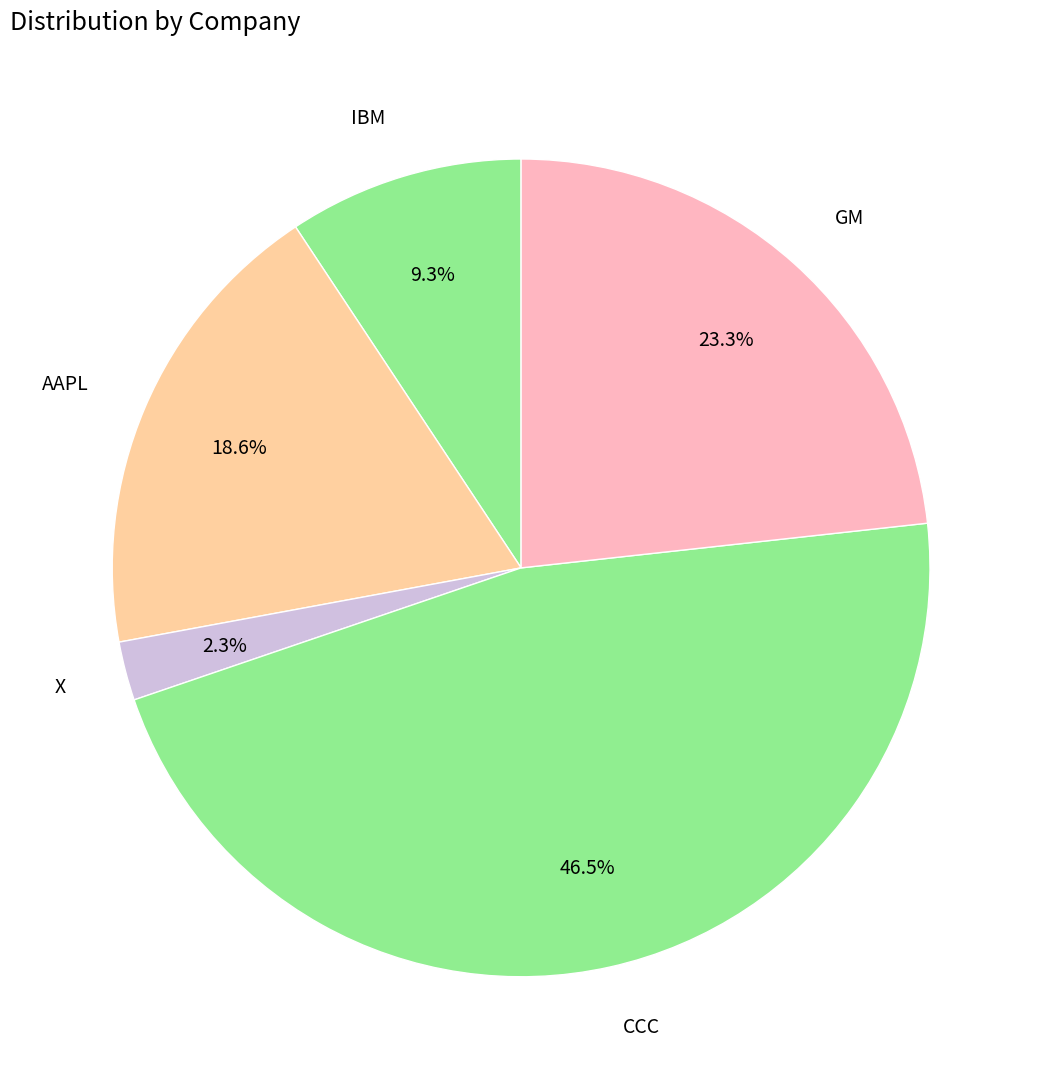

Count the number of slices in the pie.

5